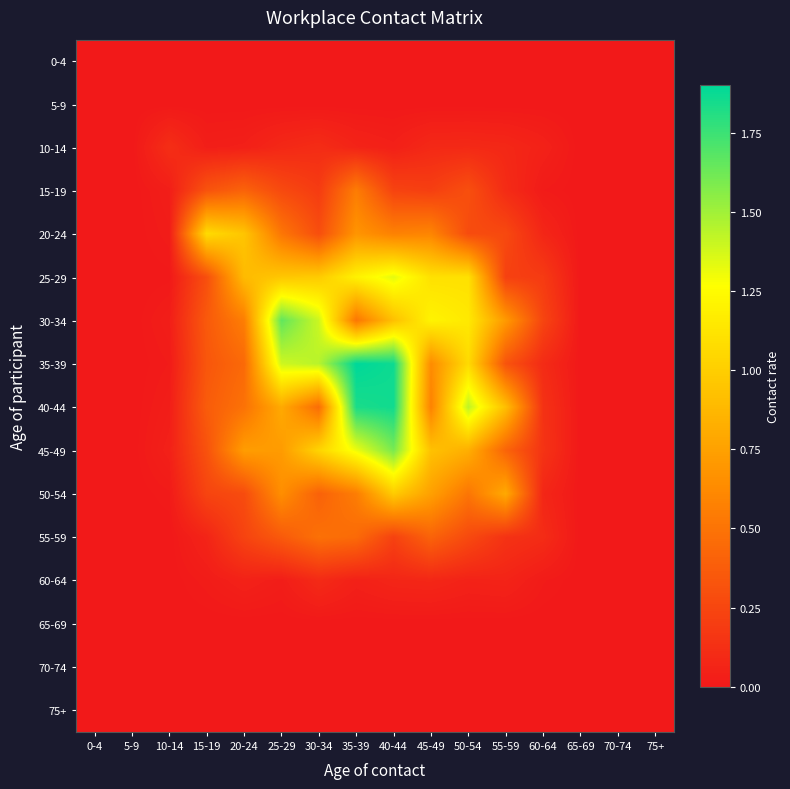

List the series in order of their peak value, highest first.

35-39, 40-44, 30-34, 45-49, 25-29, 20-24, 50-54, 15-19, 55-59, 10-14, 60-64, 0-4, 5-9, 65-69, 70-74, 75+